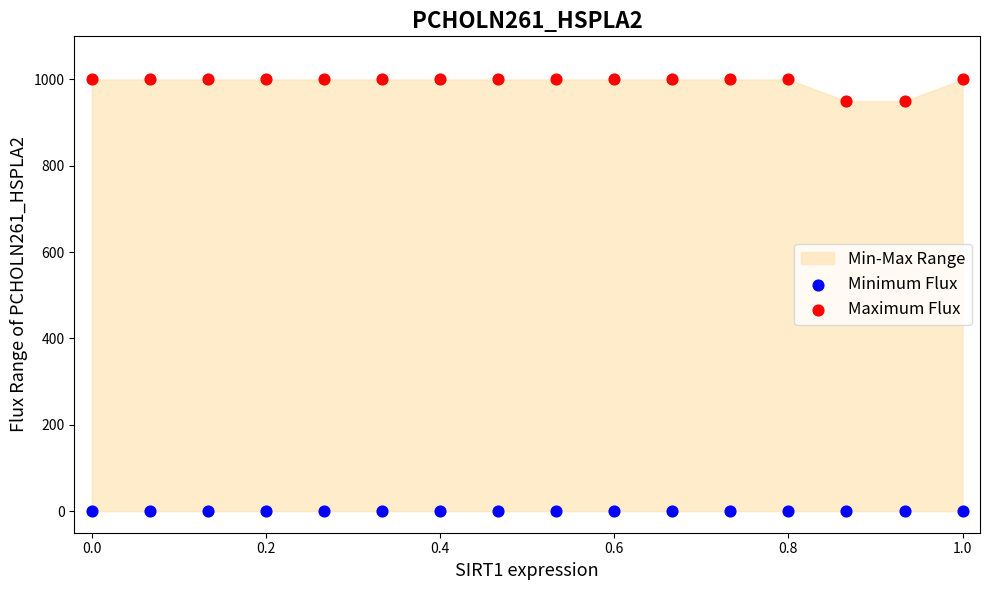

Which series contains the highest Y value?

Maximum Flux